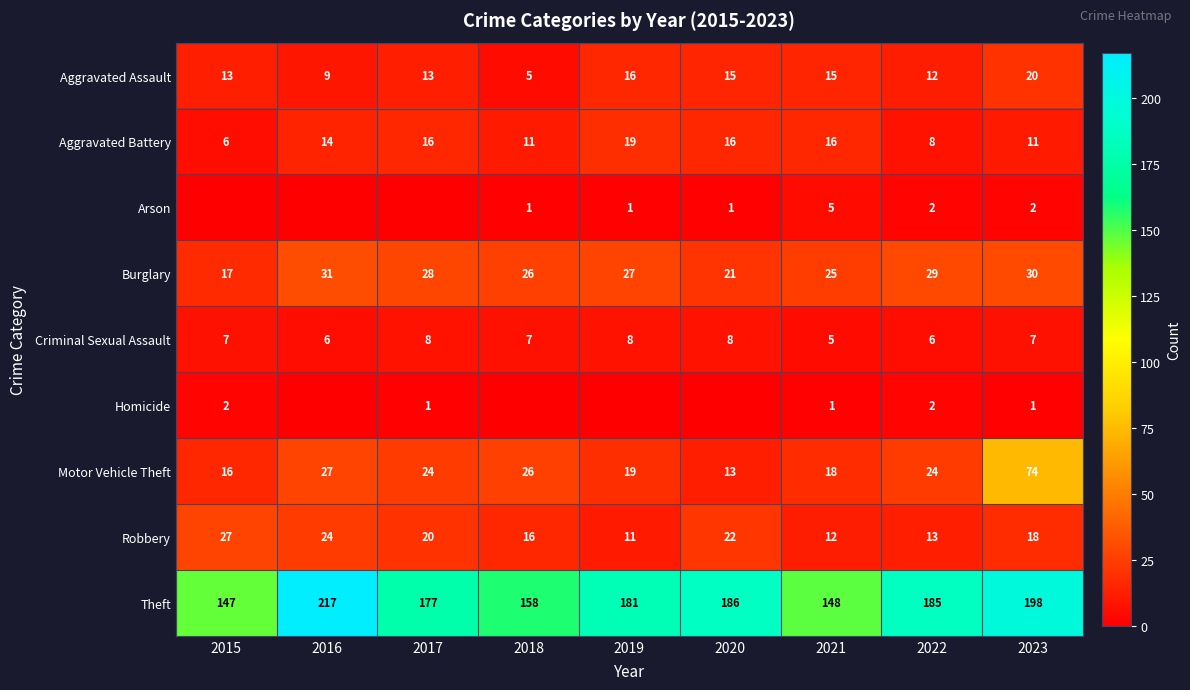

What value does the Criminal Sexual Assault series have at 2022?

6